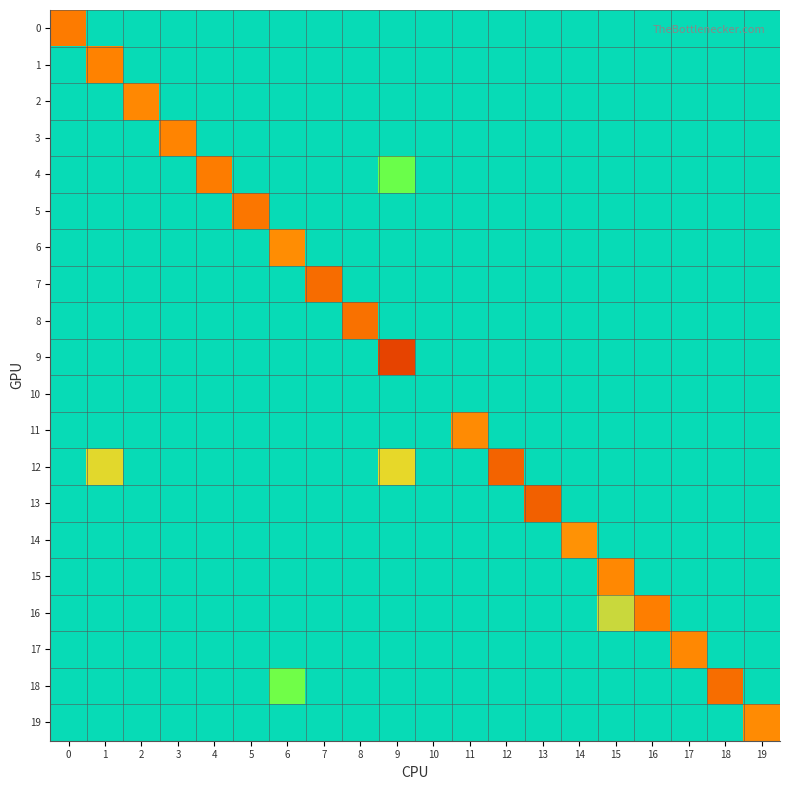

What is the spread (max minus min) of values at 3?

0.2